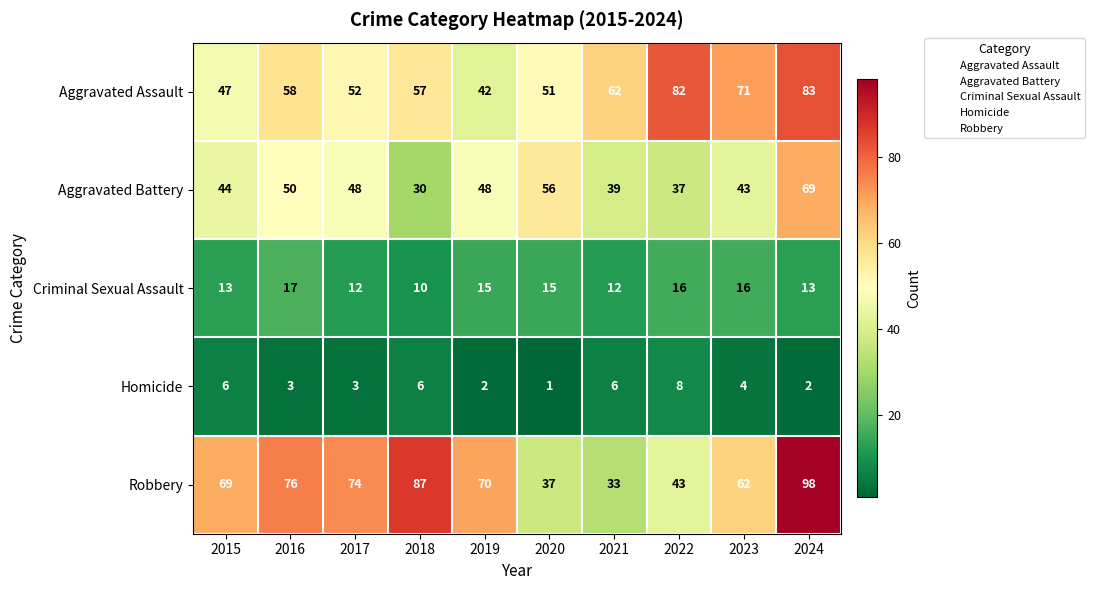

Which series has the largest range (max minus min)?

Robbery